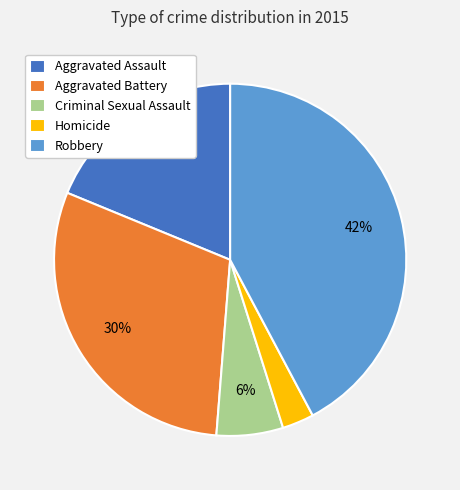

To the nearest percent, what portion does Robbery represent?

42%